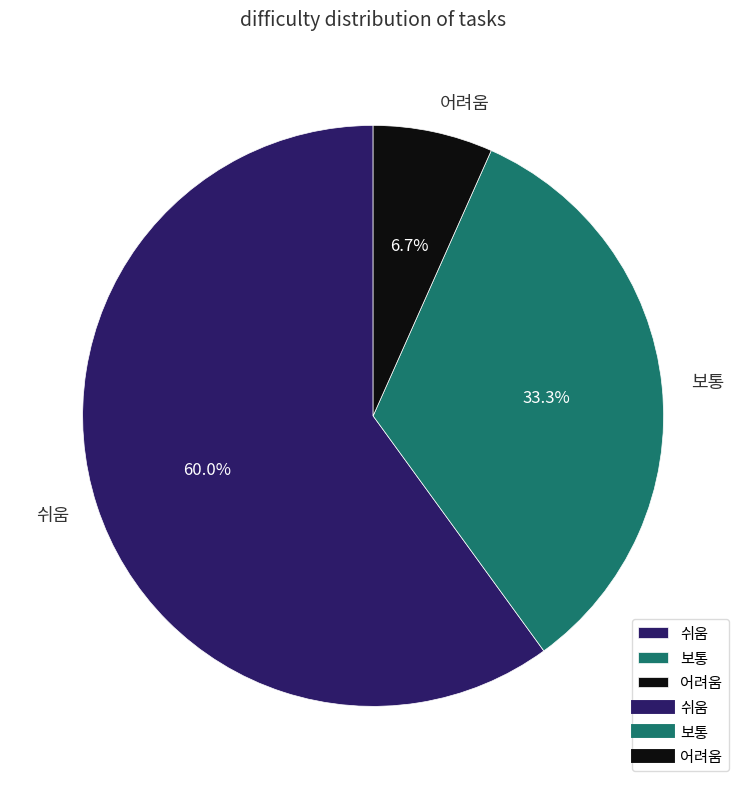

How many segments does this pie chart have?

3